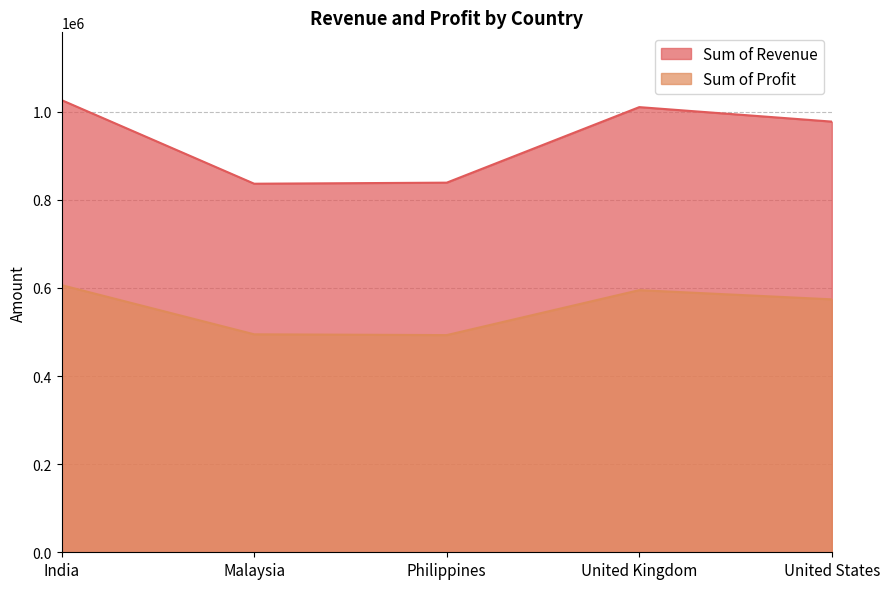

True or false: Sum of Revenue and Sum of Profit cross at least once.

False